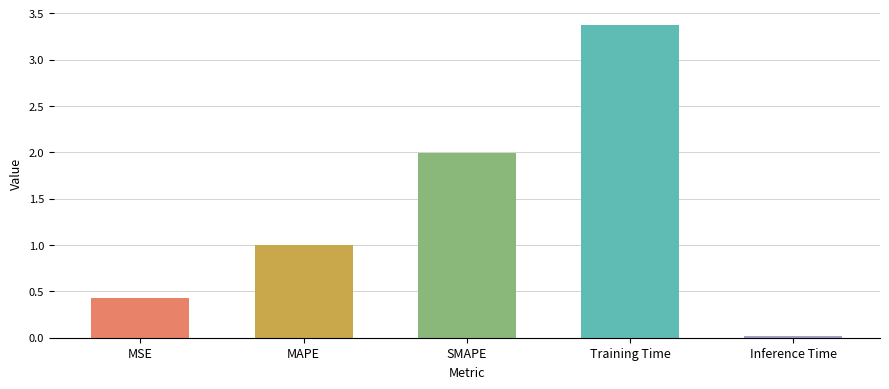

Is it true that the value at SMAPE is 2.0?

True